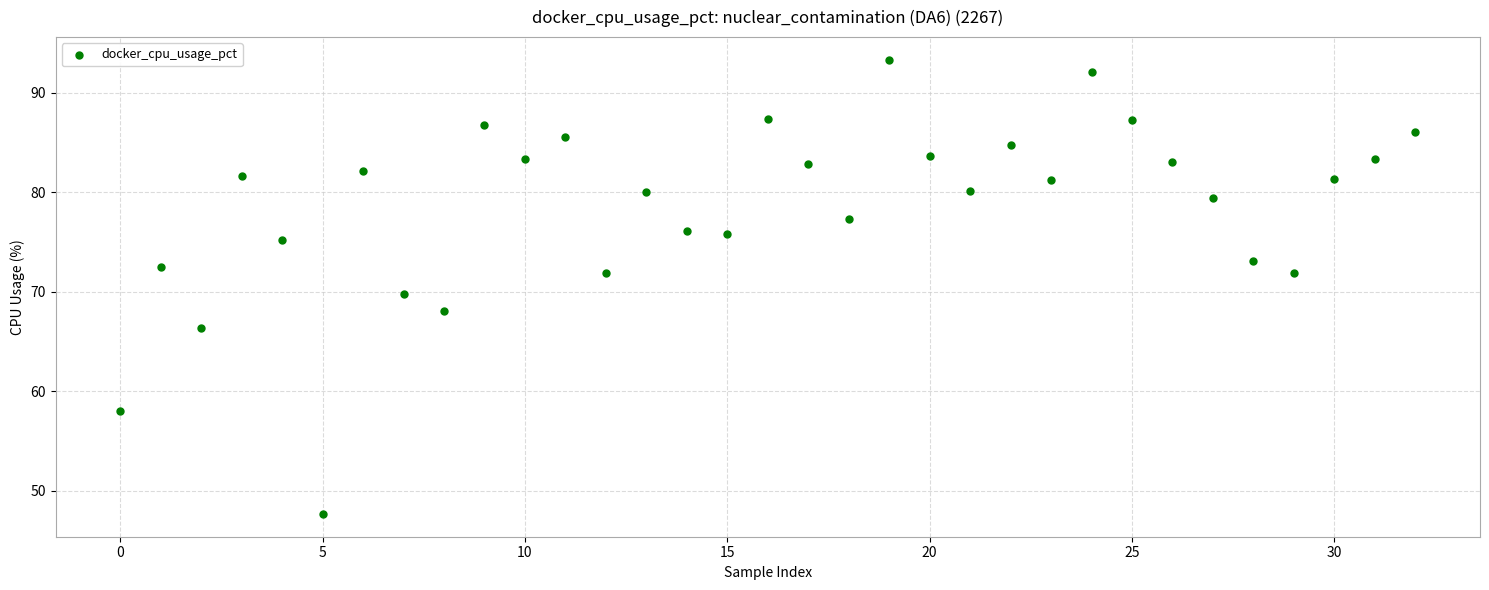

What is the range of Y values (max minus min)?

45.6